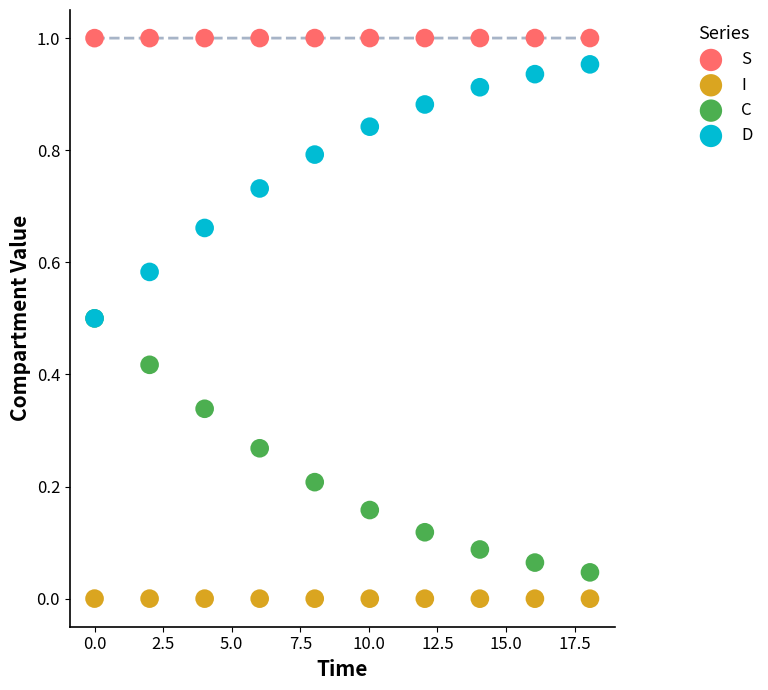

Which series reaches the minimum Y coordinate?

I